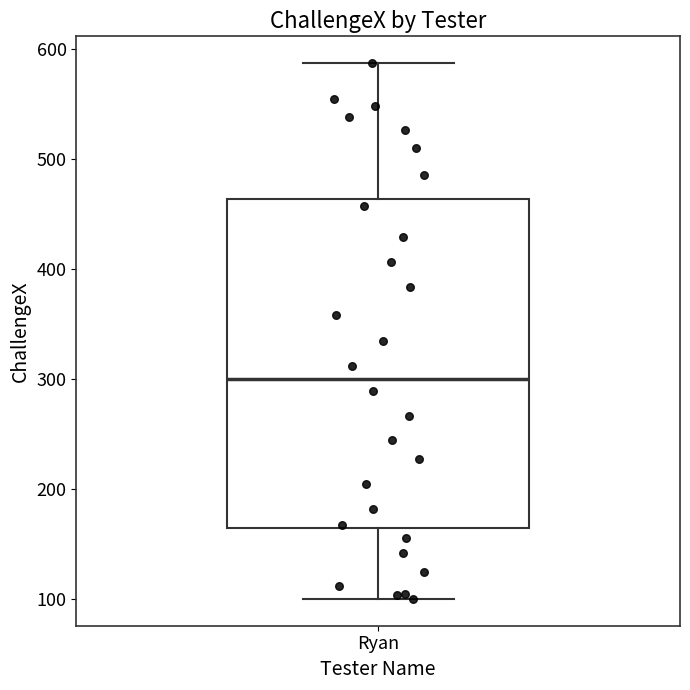

Where does the upper whisker of the box for Ryan end on the y-axis? The values are not printed on the chart, so give them approximately, as read against the axis.

590